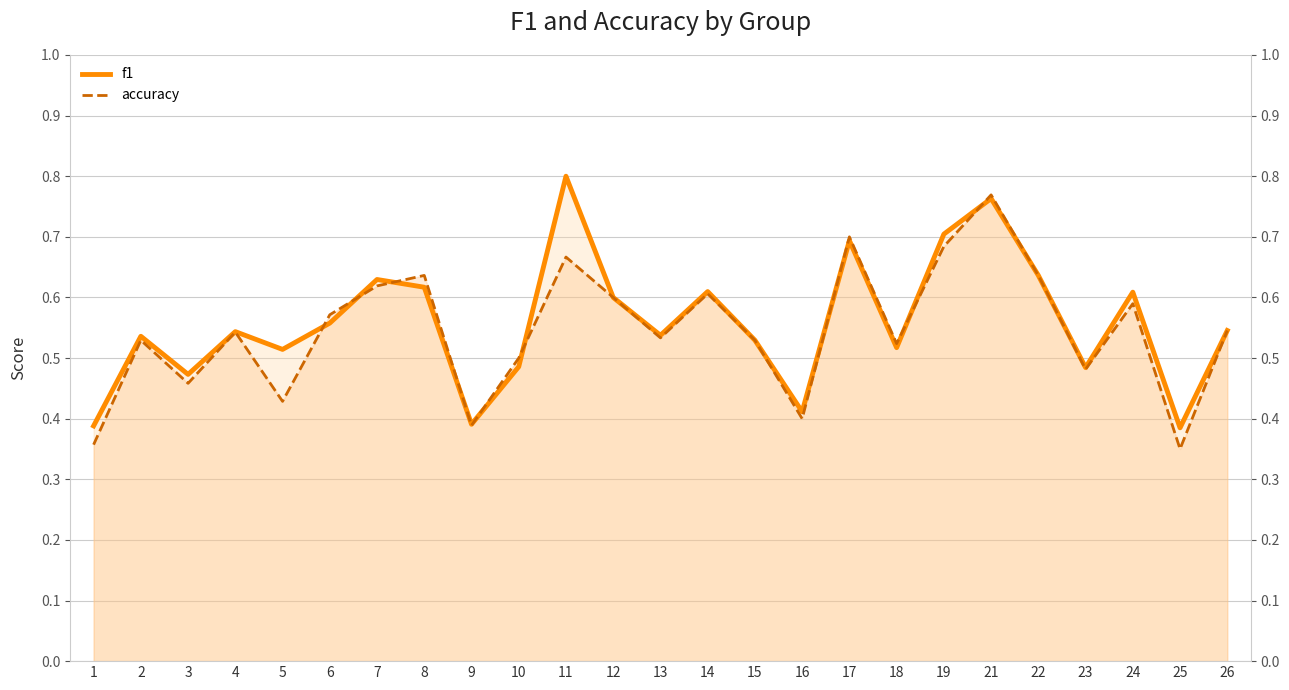

What are all the series names shown in the legend?

f1 (line), accuracy (line)